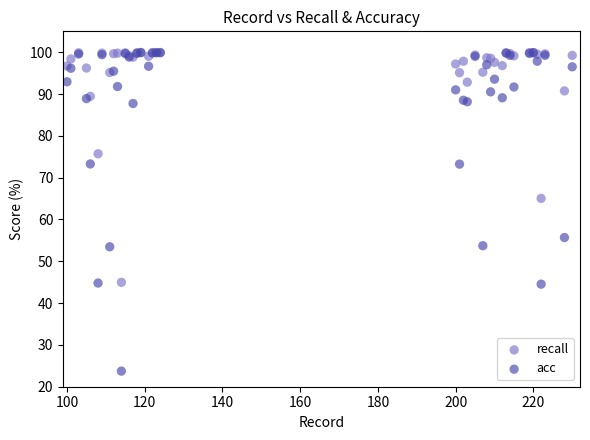

Which series has the largest Y range (max minus min)?

acc